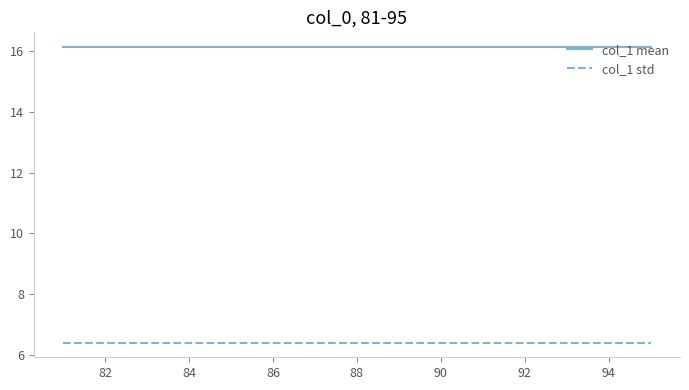

True or false: col_1 mean and col_1 std cross at least once.

False